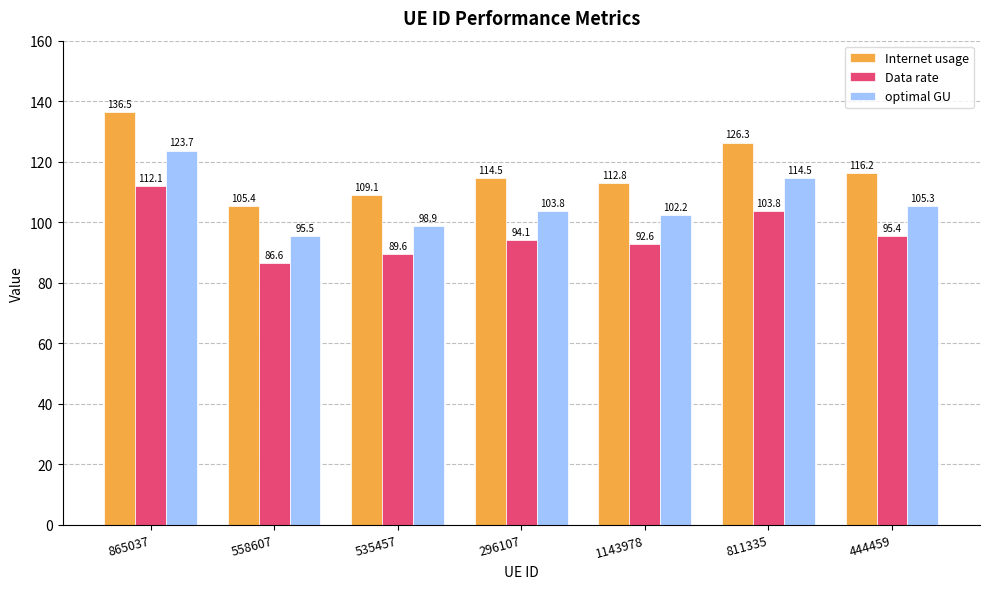

What are all the series names shown in the legend?

Internet usage, Data rate, optimal GU